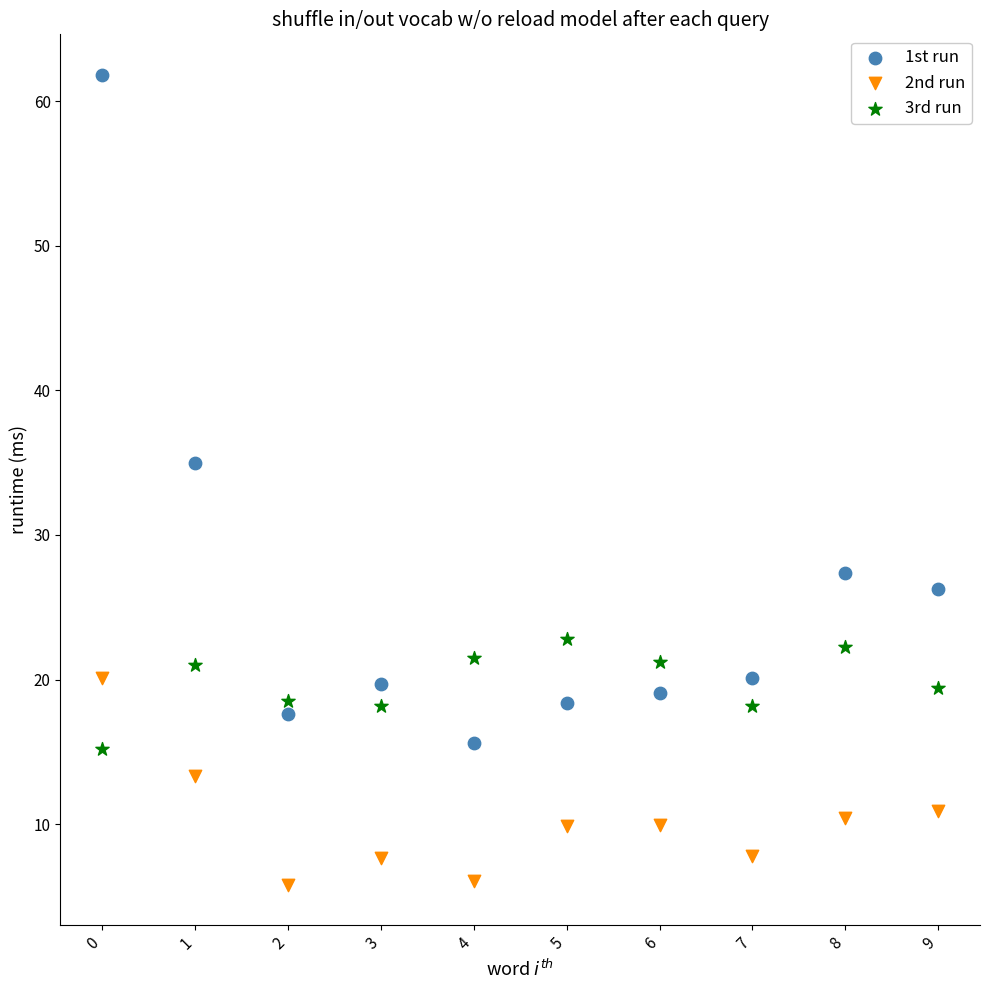

Which series contains the highest Y value?

1st run